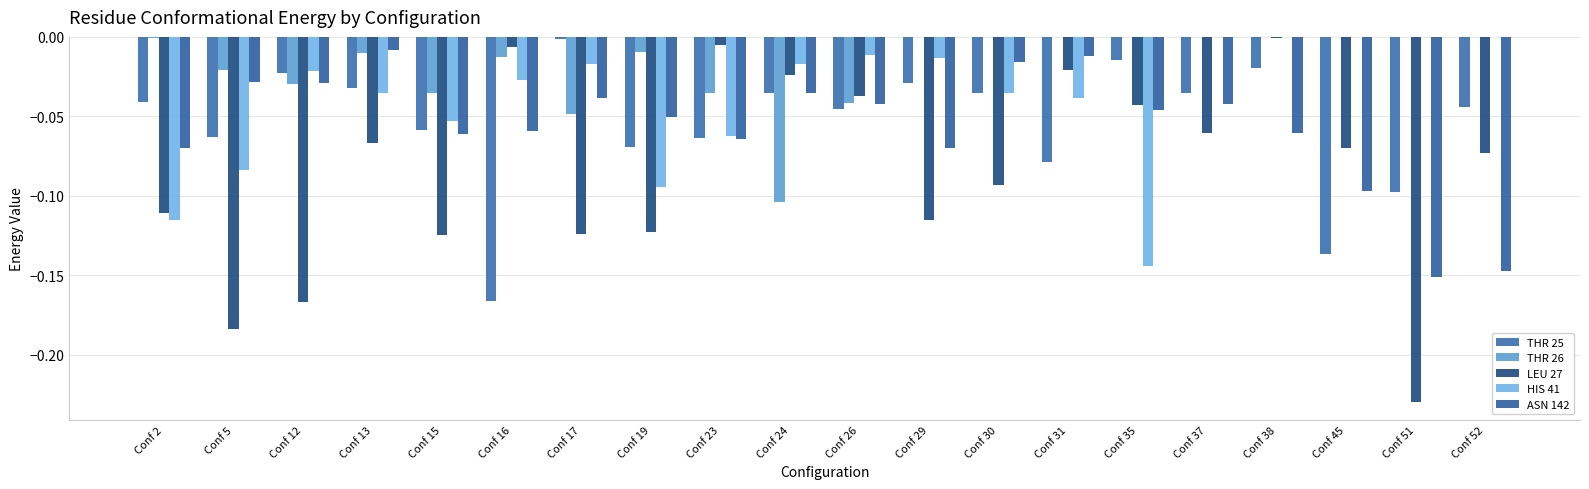

How many groups of bars are there?

20